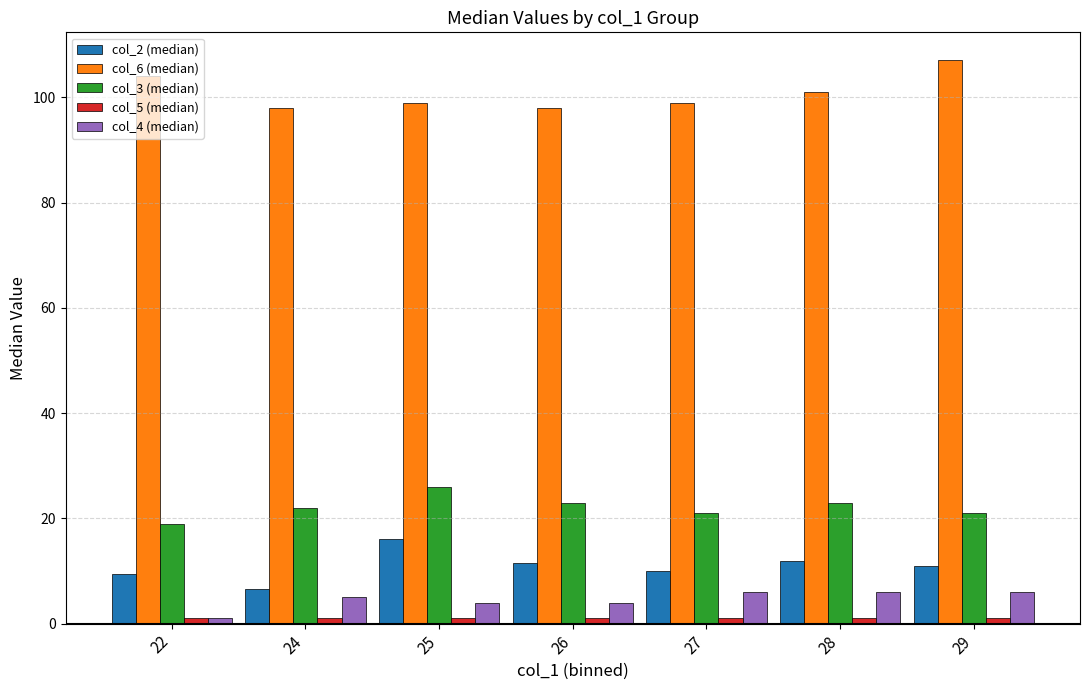

The col_3 (median) series shows 35.9 at 27. True or false?

False